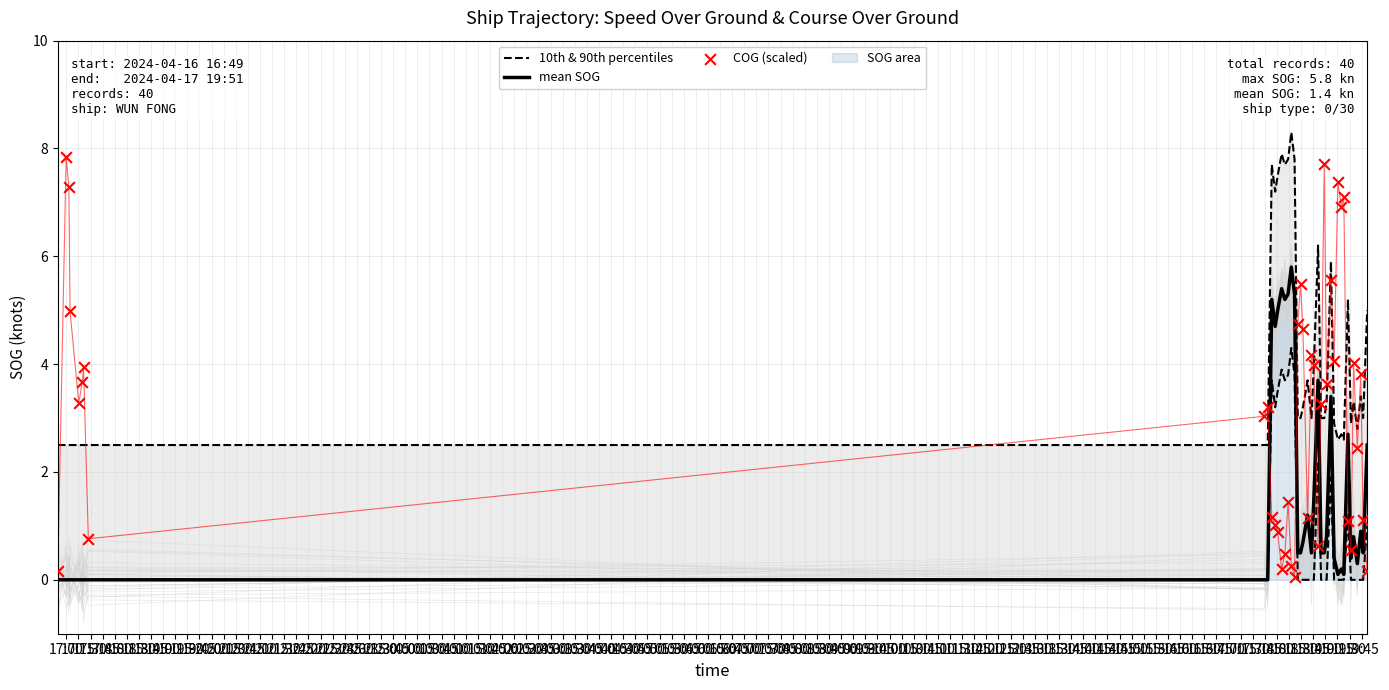

Which series has the largest total across all categories?

COG (scaled)